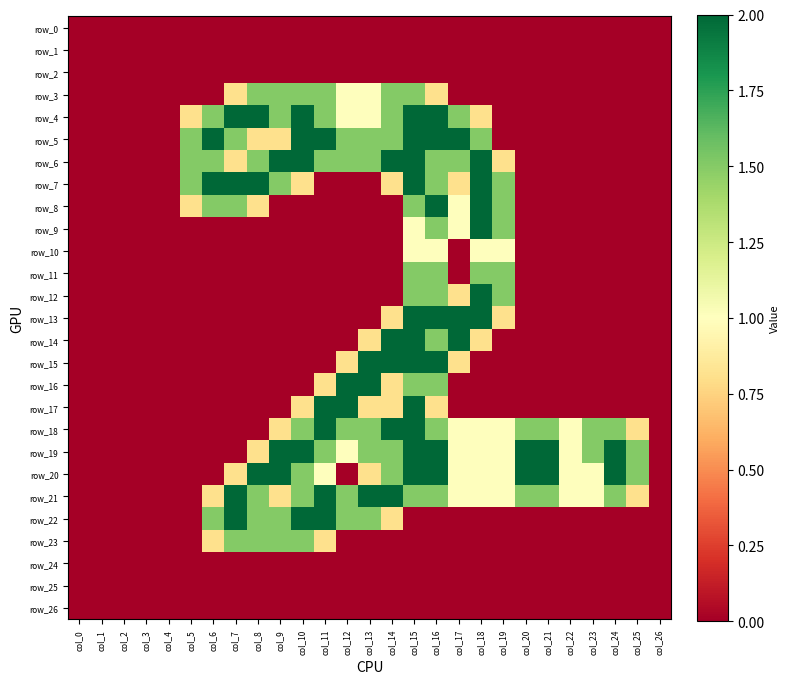

At how many categories does at least one series exceed 0?

21